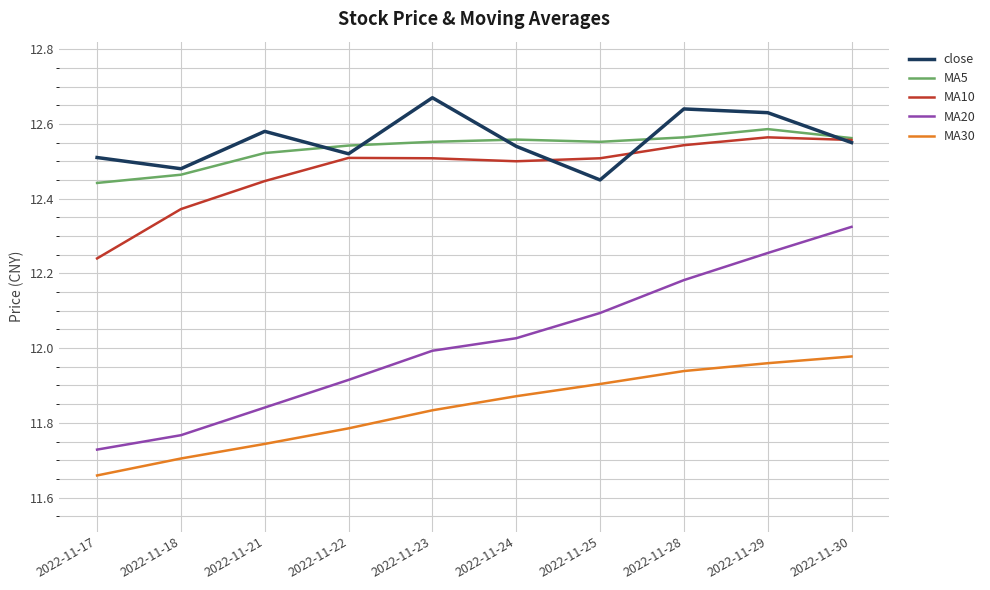

Rank the series by their maximum value, from lowest to highest.

MA30, MA20, MA10, MA5, close